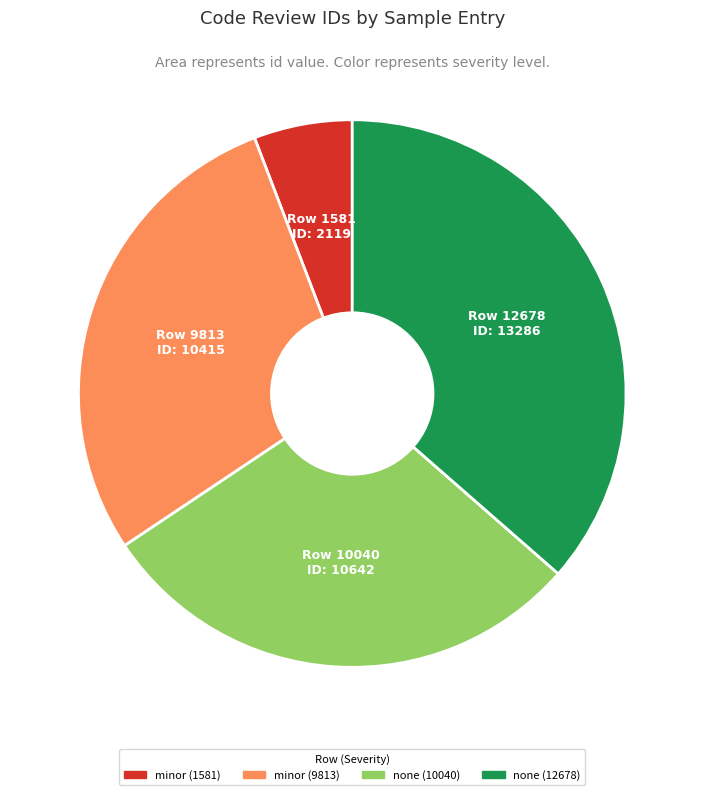

Is there any slice that represents more than half of the pie?

No